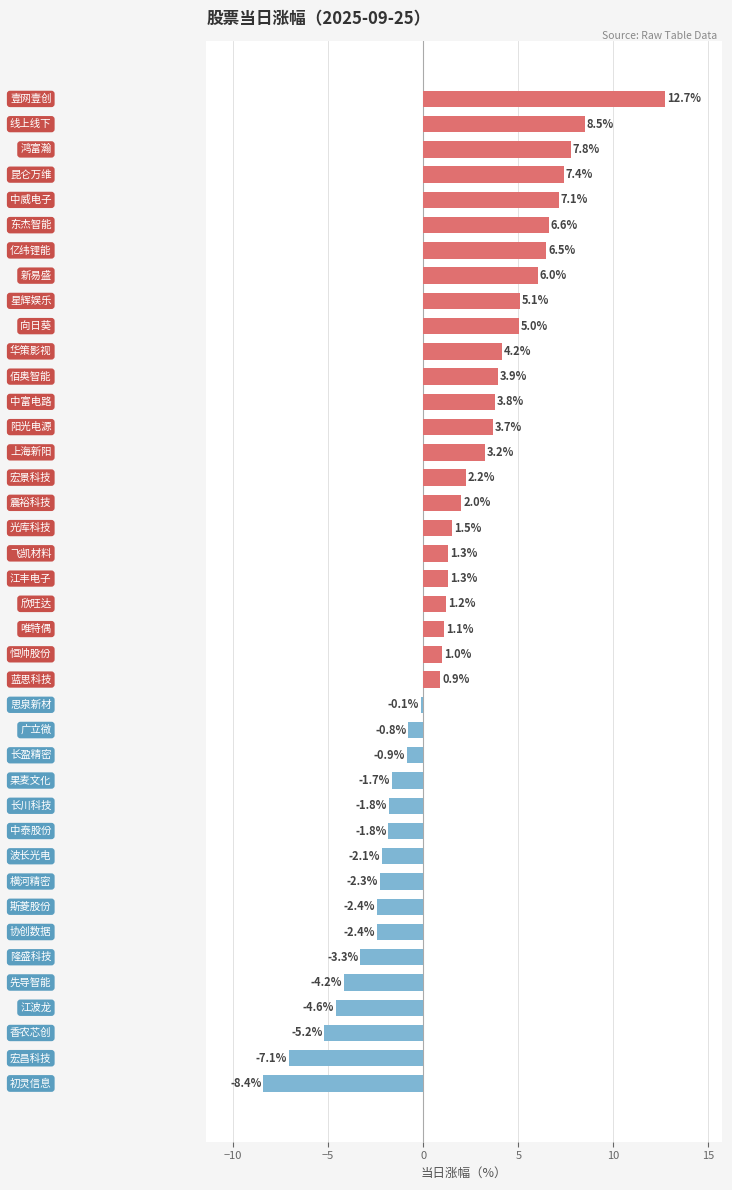

Reading top to bottom, what are all the values shown in this chart?

12.7	8.5	7.8	7.4	7.1	6.6	6.5	6.0	5.1	5.0	4.2	3.9	3.8	3.7	3.2	2.2	2.0	1.5	1.3	1.3	1.2	1.1	1.0	0.9	-0.1	-0.8	-0.9	-1.7	-1.8	-1.8	-2.1	-2.3	-2.4	-2.4	-3.3	-4.2	-4.6	-5.2	-7.1	-8.4